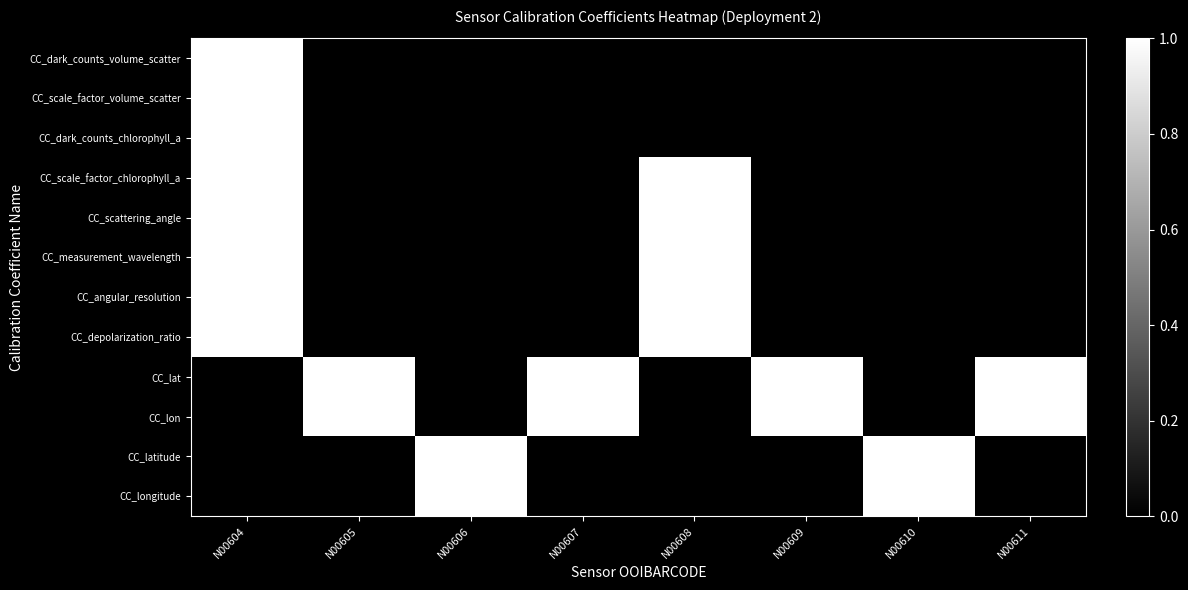

At N00609, list the series in order from smallest to largest.

CC_dark_counts_volume_scatter, CC_scale_factor_volume_scatter, CC_dark_counts_chlorophyll_a, CC_scale_factor_chlorophyll_a, CC_scattering_angle, CC_measurement_wavelength, CC_angular_resolution, CC_depolarization_ratio, CC_latitude, CC_longitude, CC_lat, CC_lon